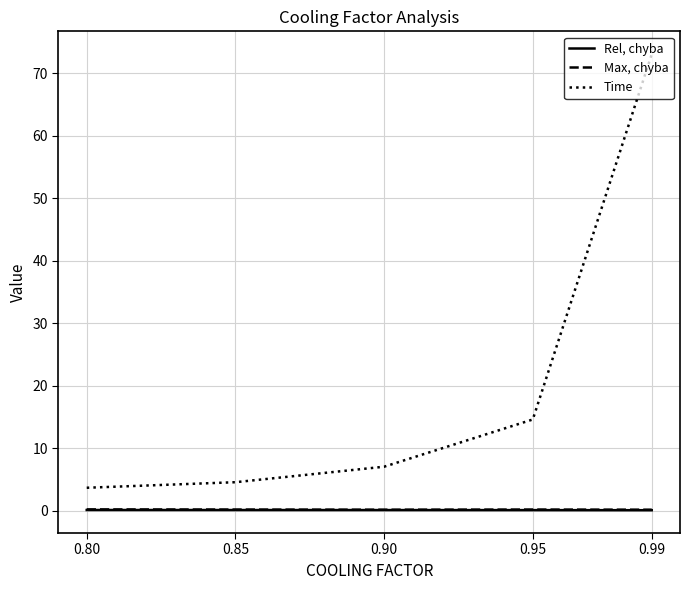

True or false: Time and Max, chyba cross at least once.

False